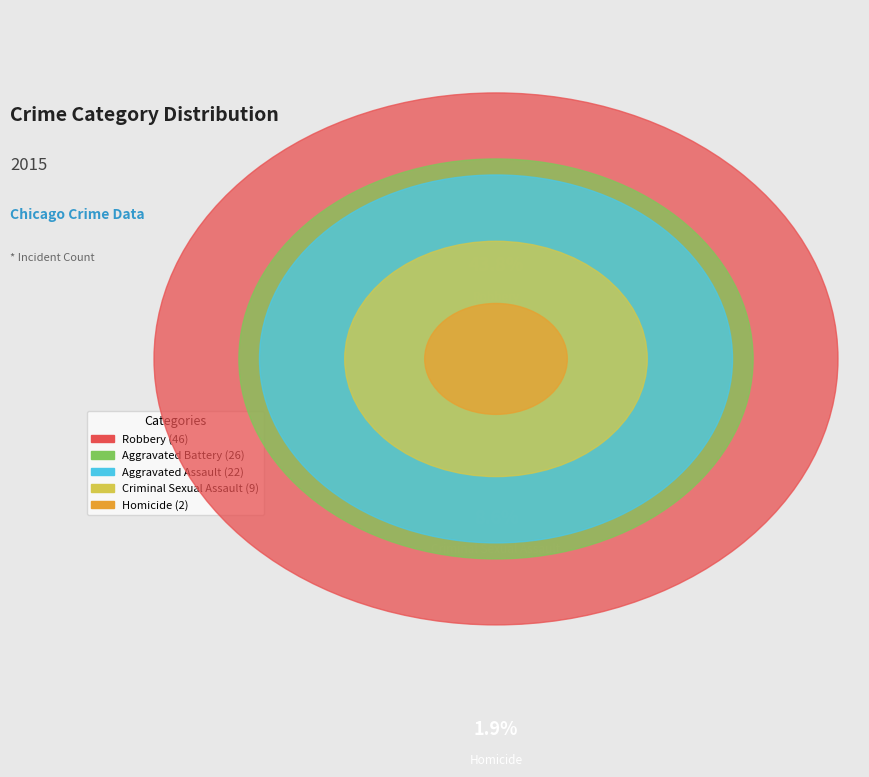

What is the total percentage of Robbery and Aggravated Assault?

64.8%